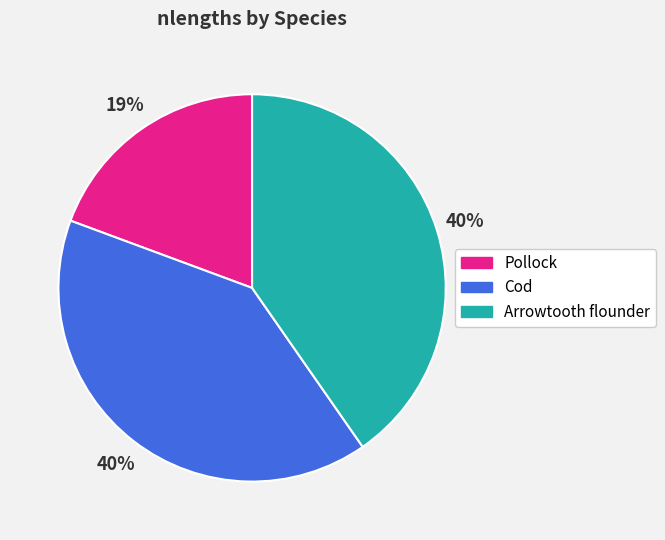

Count the number of slices in the pie.

3